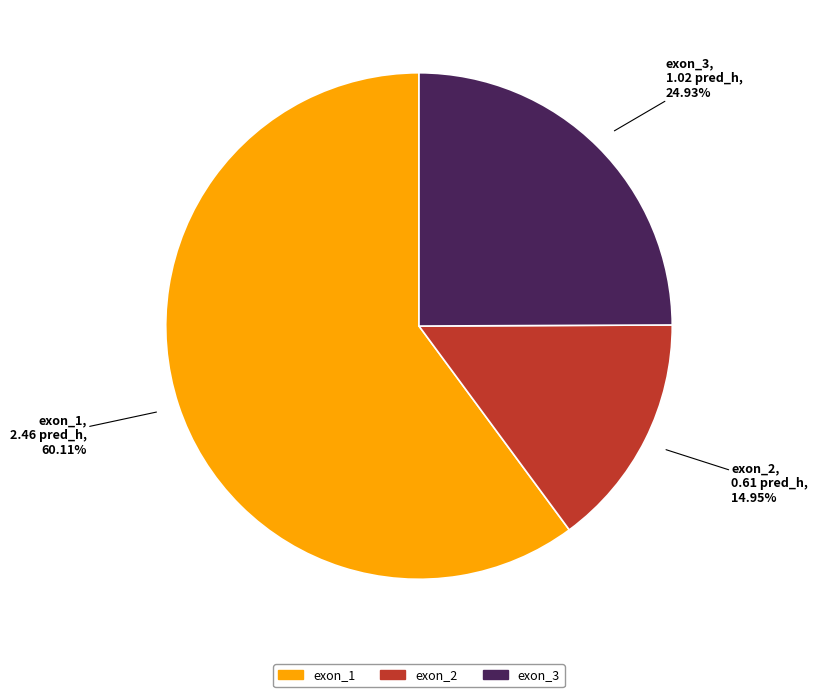

Do exon_3 and exon_1 together represent more than half of the pie?

Yes